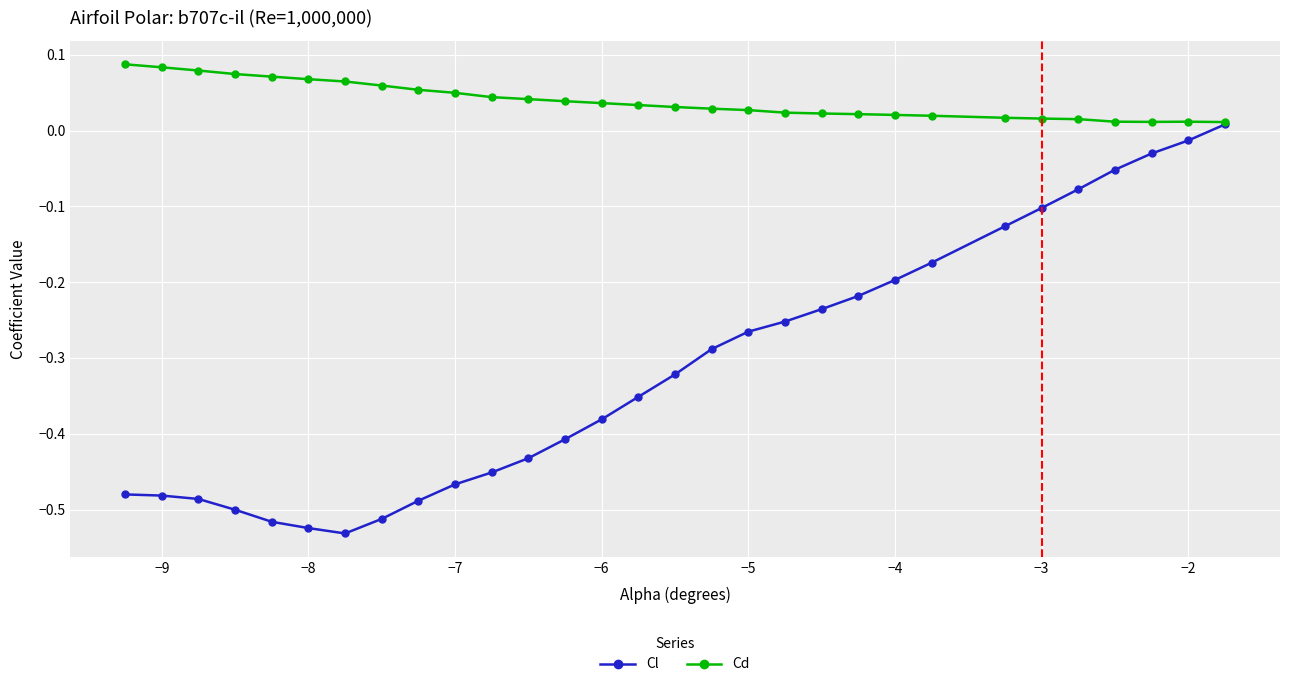

How many Cd values are between 0 and 1?

30